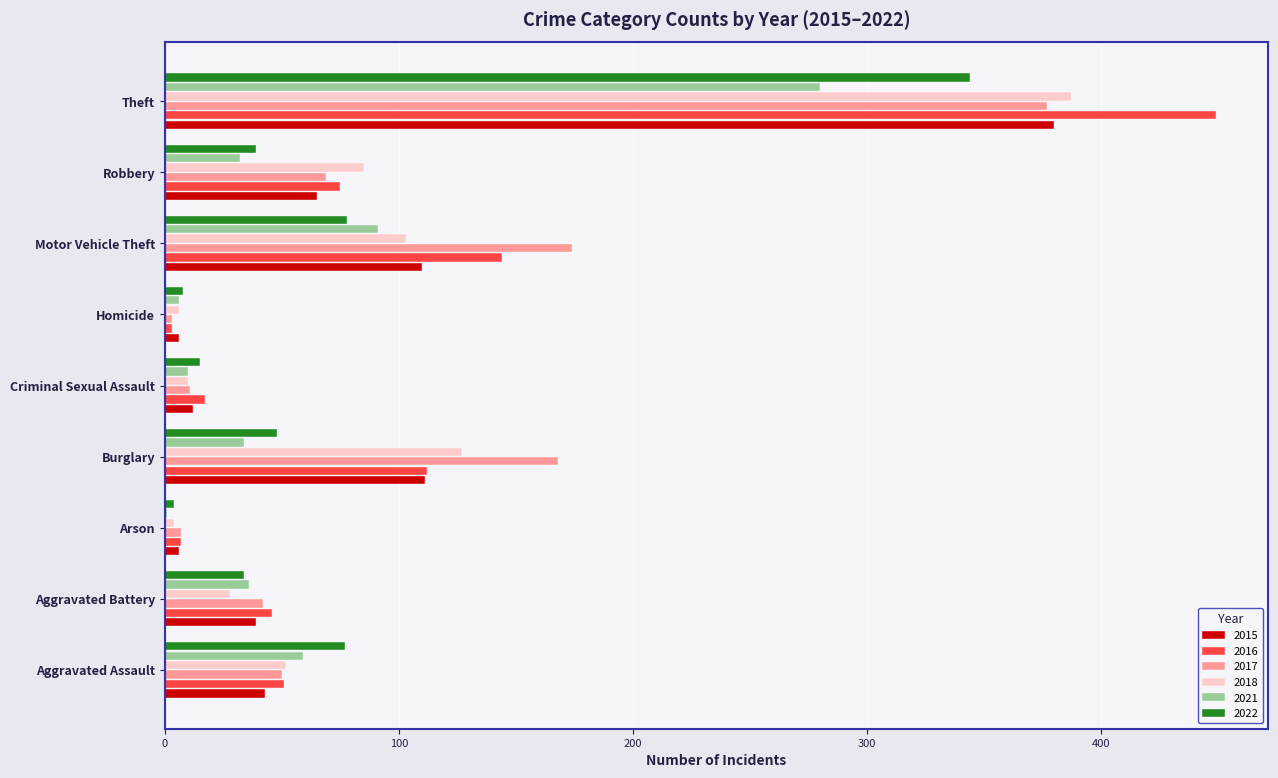

What is the sum of the 2016 values at Theft and Robbery?

524